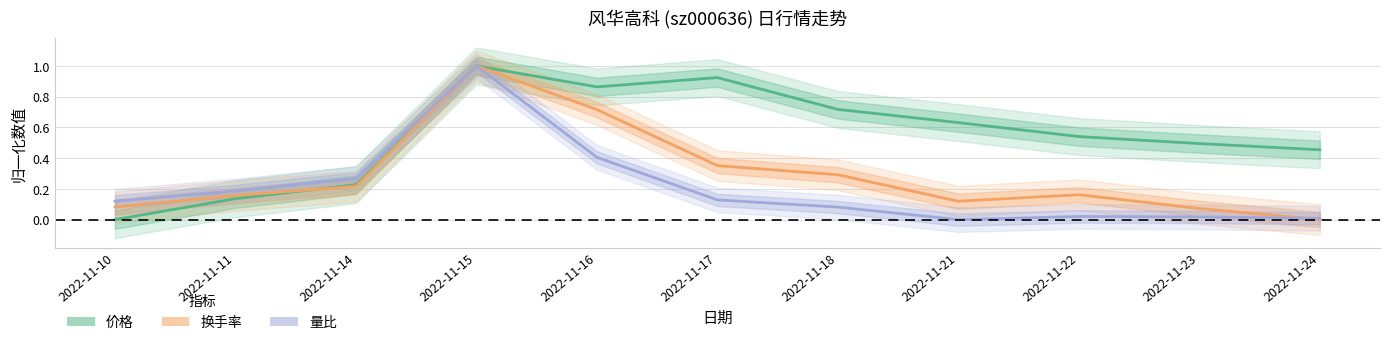

At which category is the sum across all series the highest?

2022-11-15